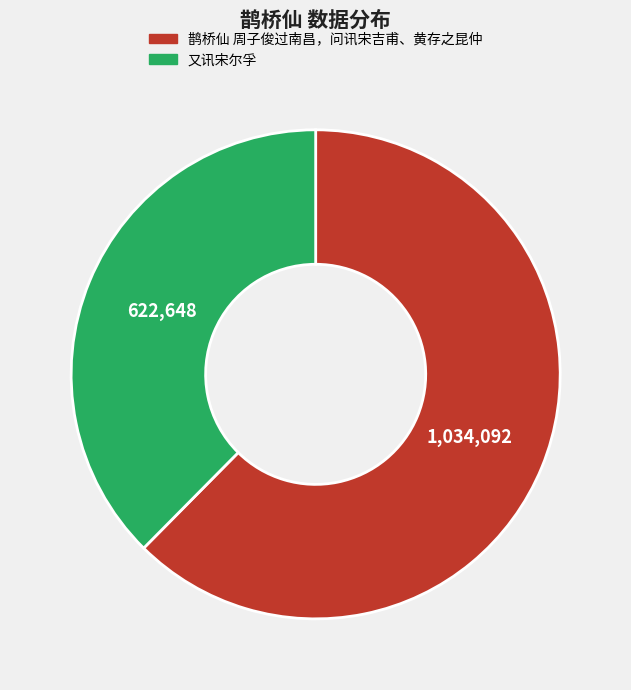

The 鹊桥仙 周子俊过南昌，问讯宋吉甫、黄存之昆仲 slice represents 62% of the pie. True or false?

True